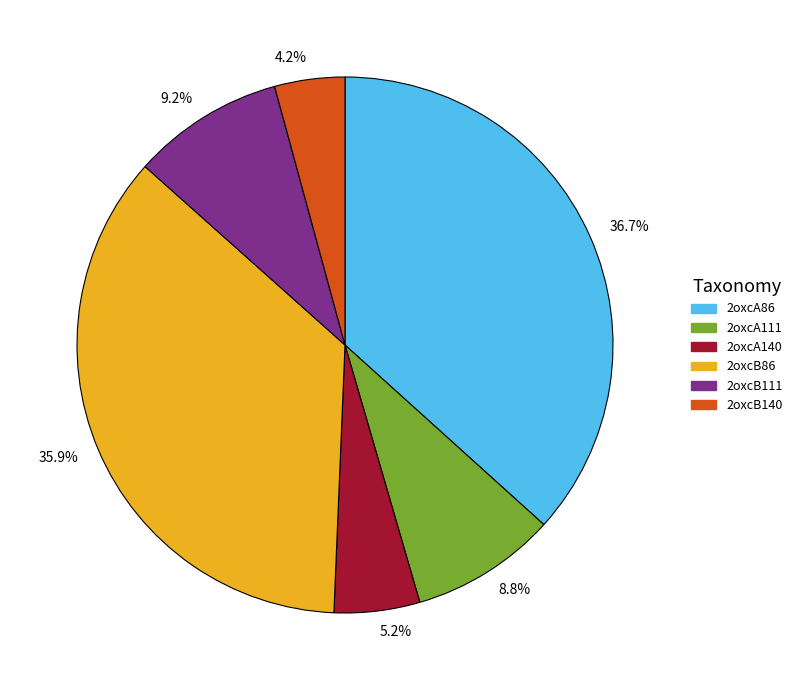

Is the sum of 8.8% and 9.2% greater than half?

No